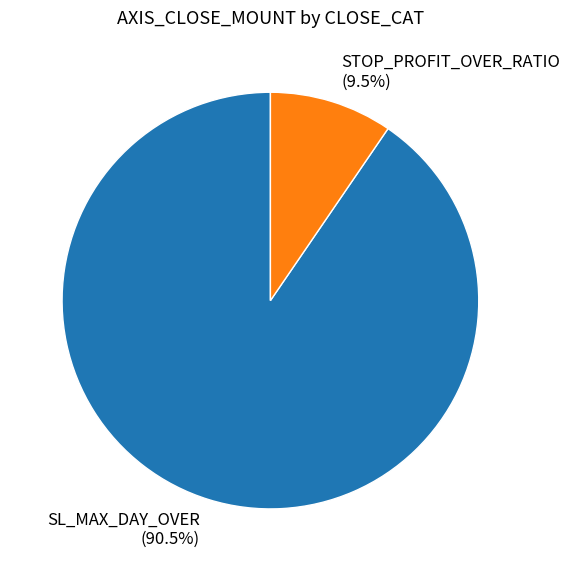

To the nearest percent, what is the difference between the largest and smallest slice percentages?

81%